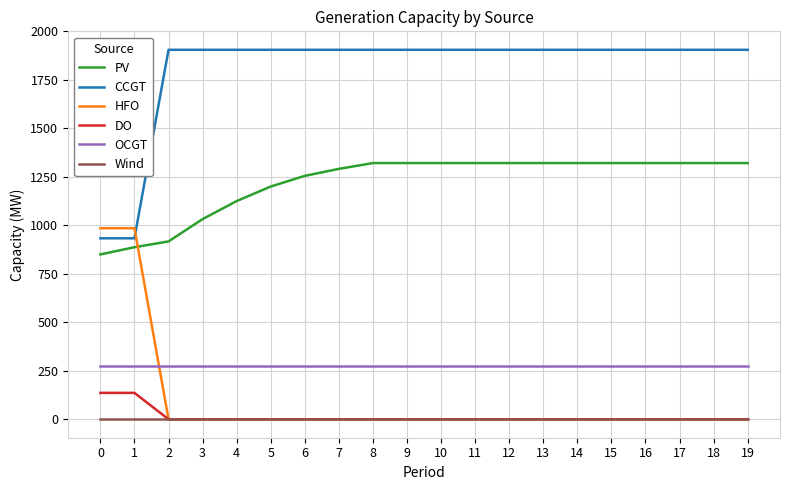

Is this an area chart (filled region under the line)?

No